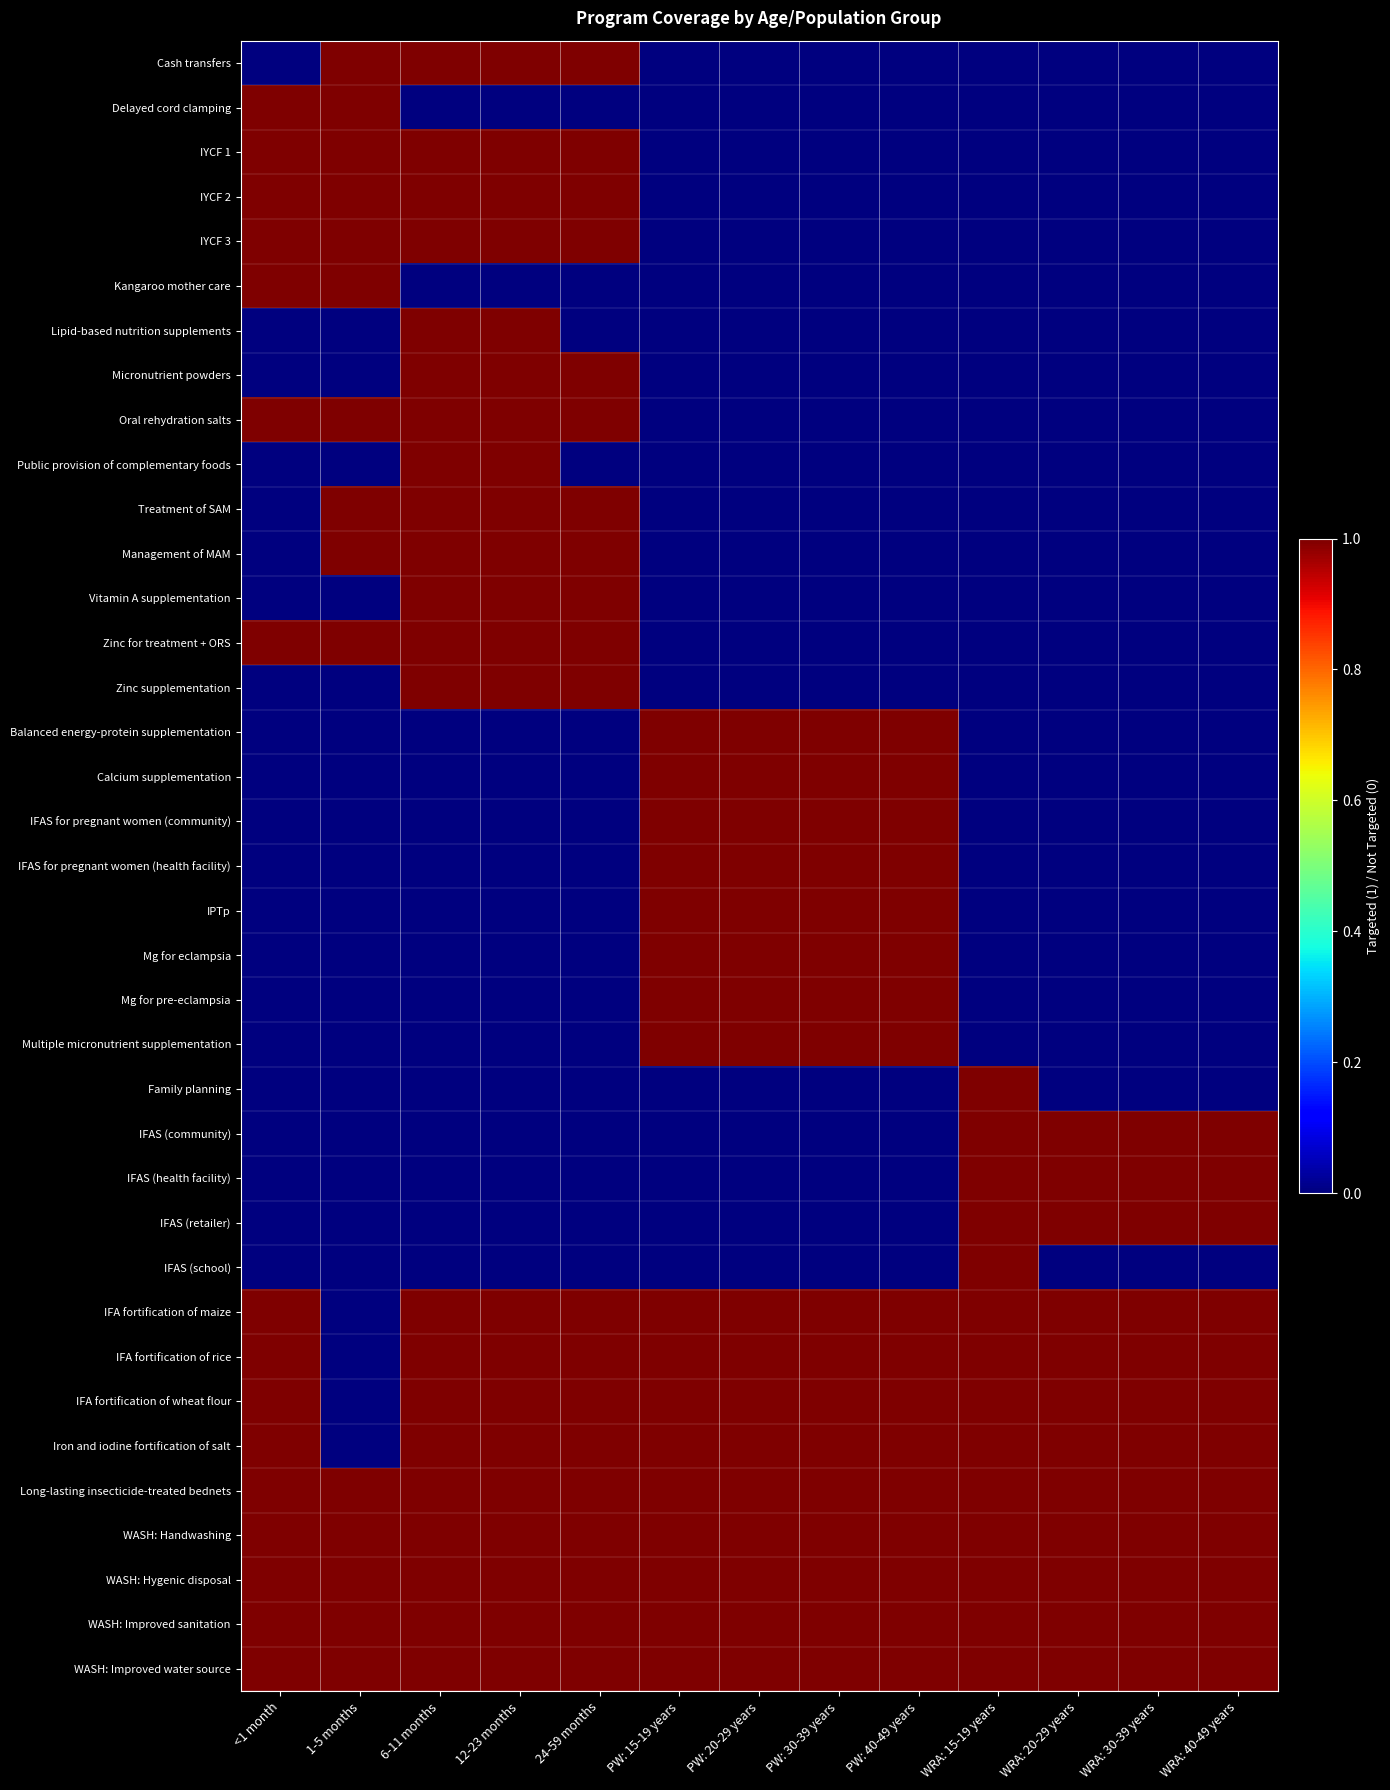

Between <1 month and 24-59 months, which series saw the biggest shift?

Cash transfers